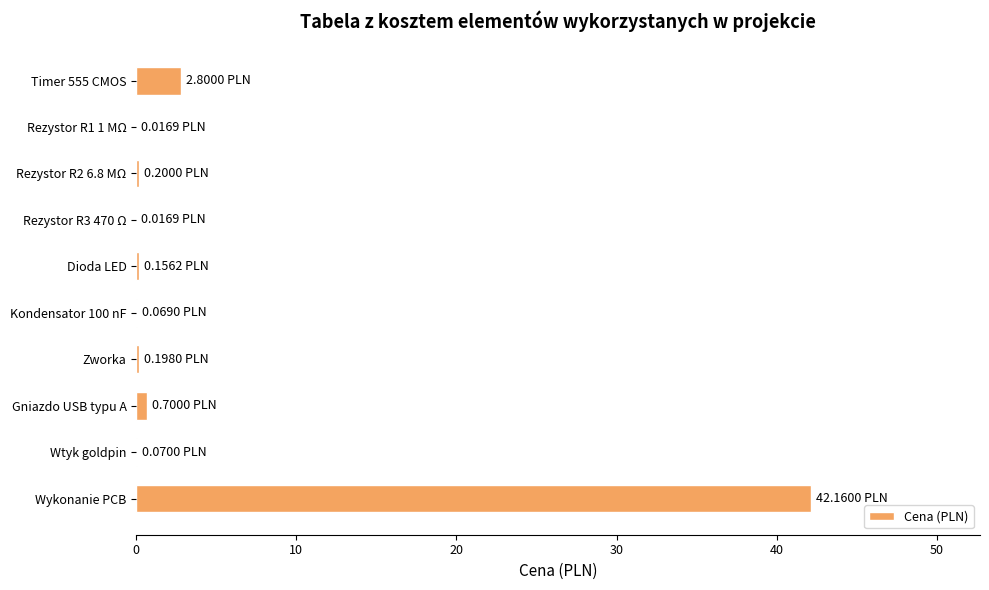

Which label corresponds to the largest value in the chart?

Wykonanie PCB